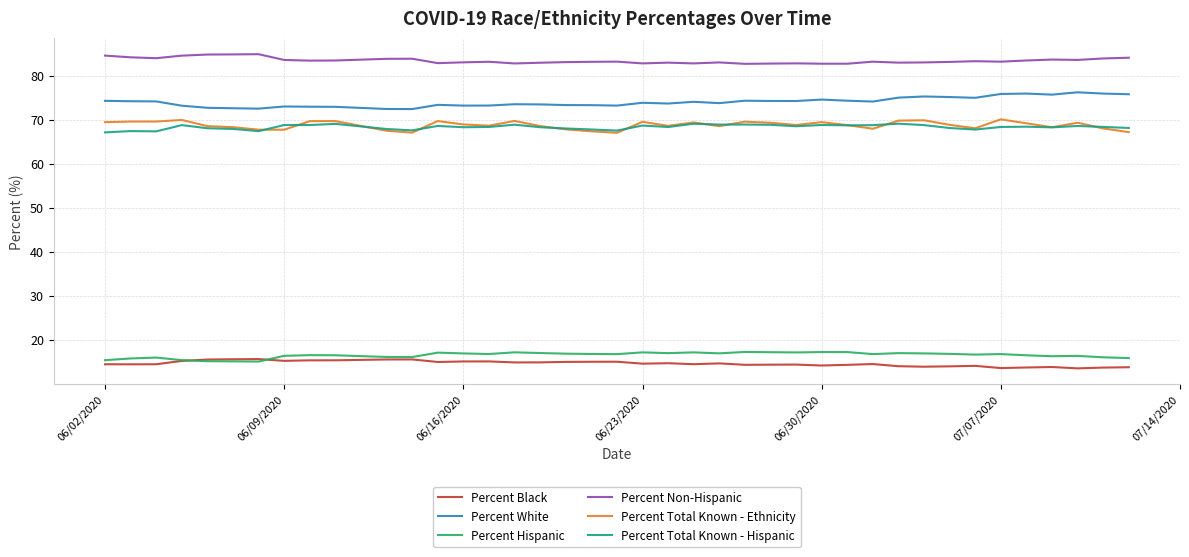

Which series has the largest total across all categories?

Percent Non-Hispanic